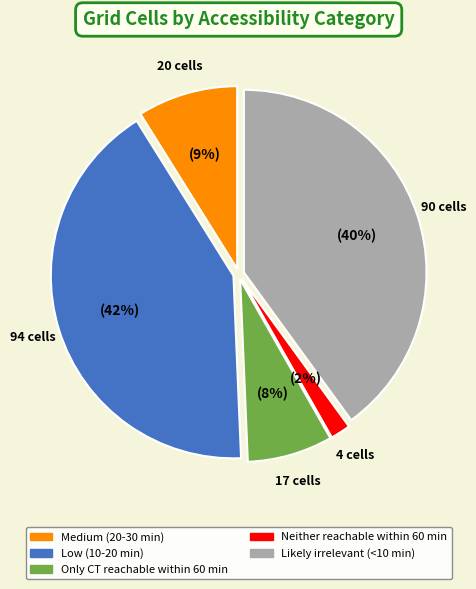

How many slices are in this pie chart?

5